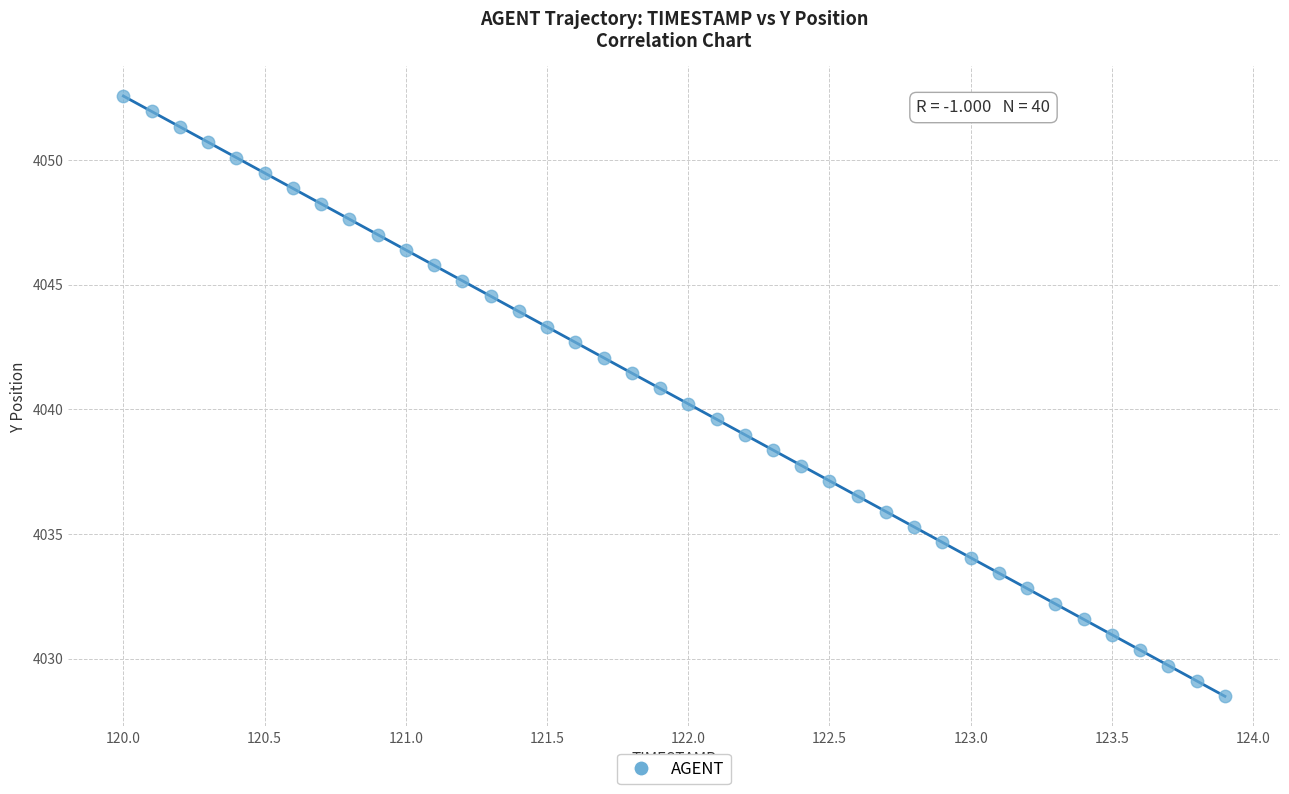

What is the range of X values (max minus min)?

3.9